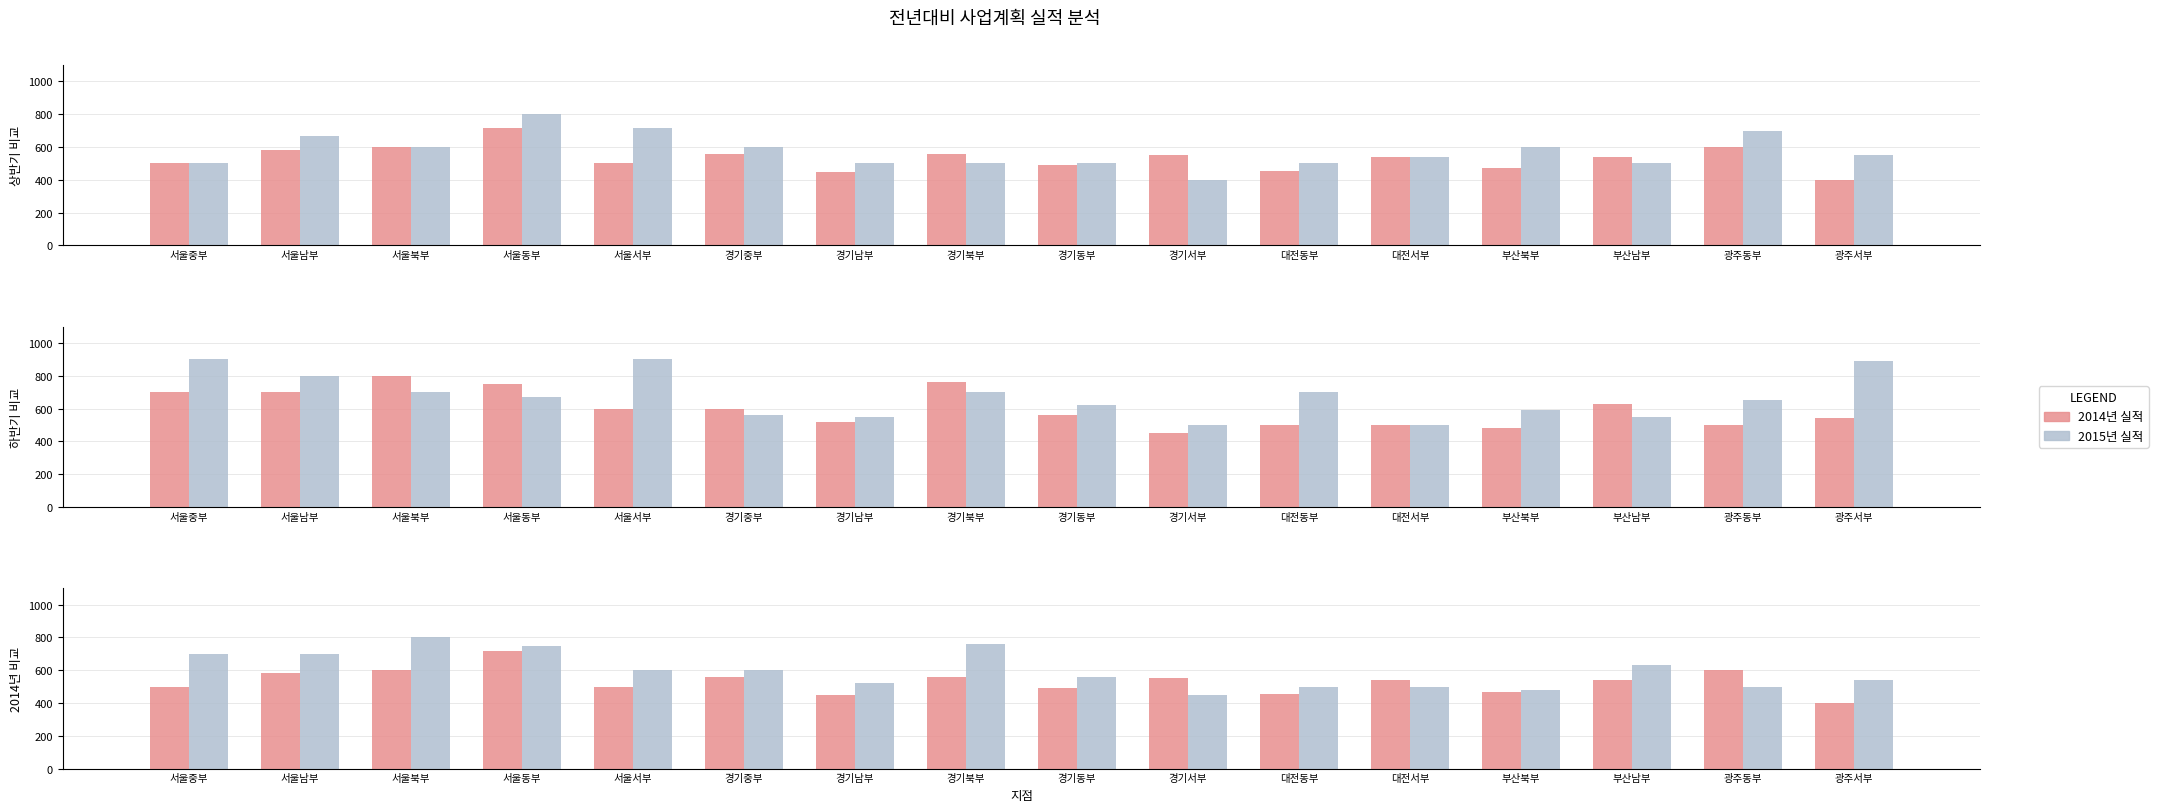

The value of 2014 하반기 at 경기남부 is 709. True or false?

False